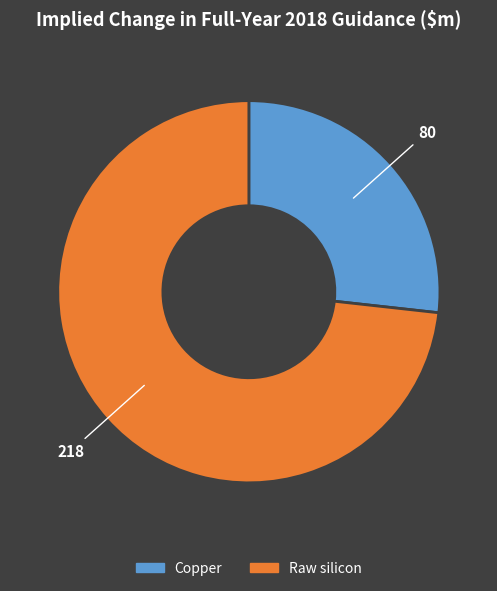

Rank the categories by value from lowest to highest.

Copper, Raw silicon